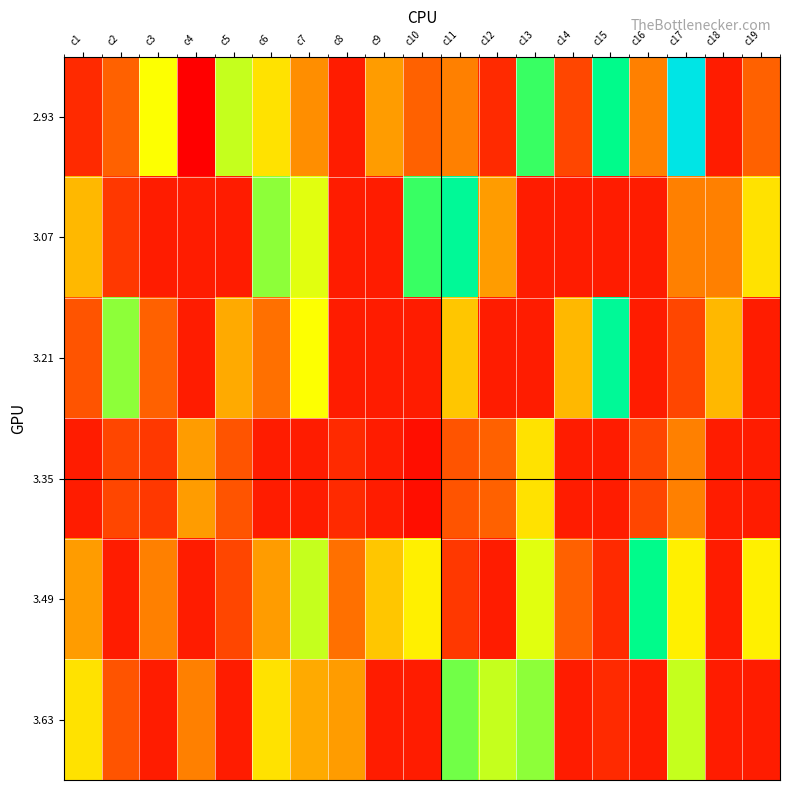

Rank the series at c15 from lowest to highest value.

3.07, 3.35, 3.49, 3.63, 2.93, 3.21